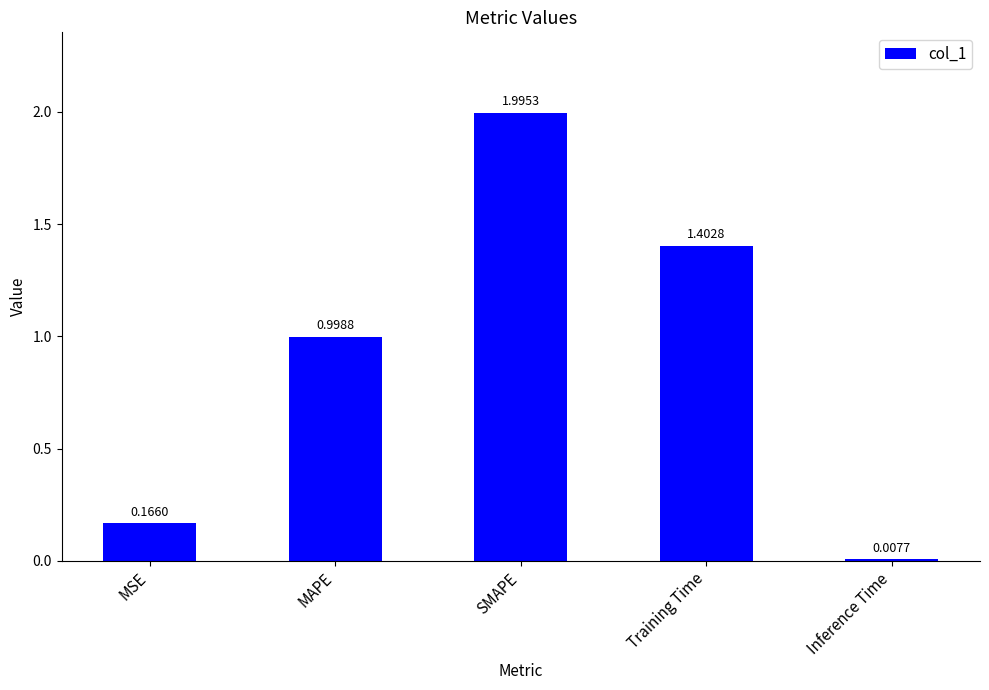

Between MSE and Training Time, which is larger?

Training Time